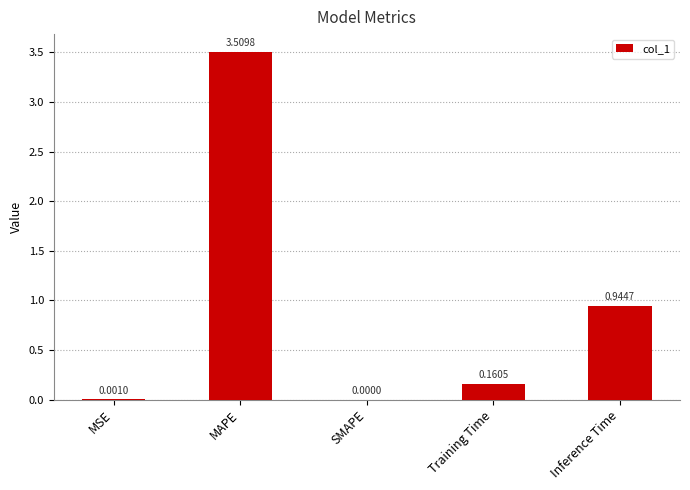

Where is the data nearest to the value 1?

Inference Time